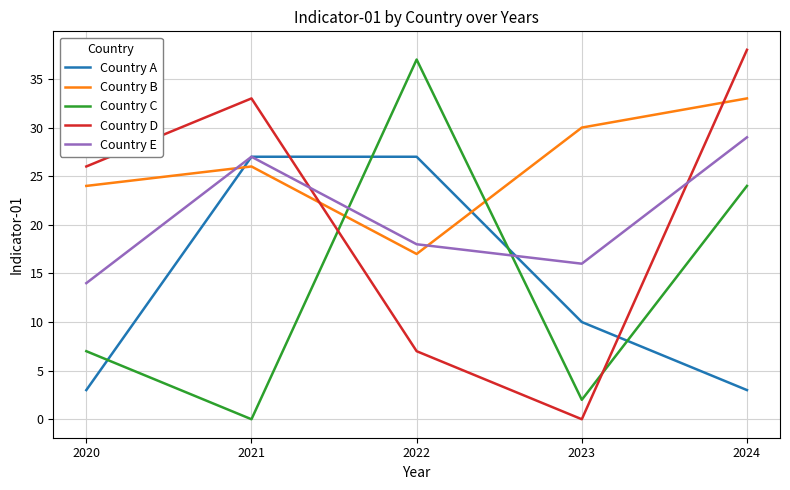

Reading right to left, extract all data points from this chart.

Country A: 3	10	27	27	3
Country B: 33	30	17	26	24
Country C: 24	2	37	0	7
Country D: 38	0	7	33	26
Country E: 29	16	18	27	14